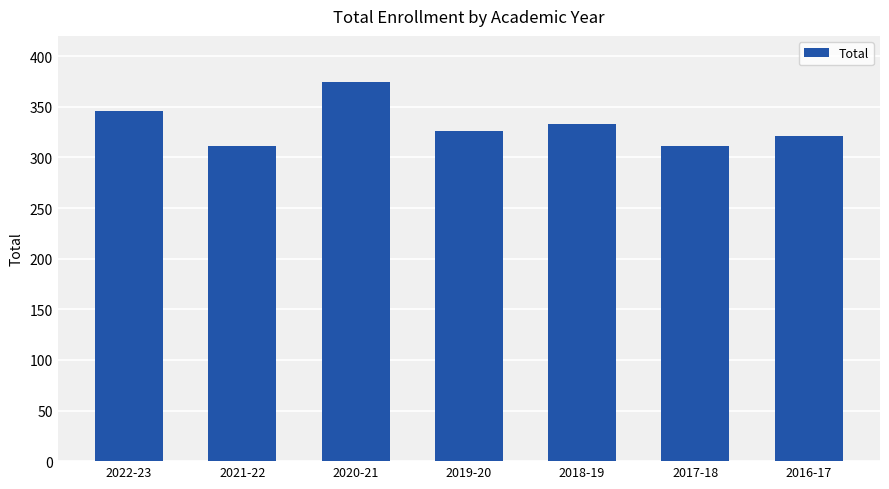

What is the change in value from 2017-18 to 2016-17?

+10